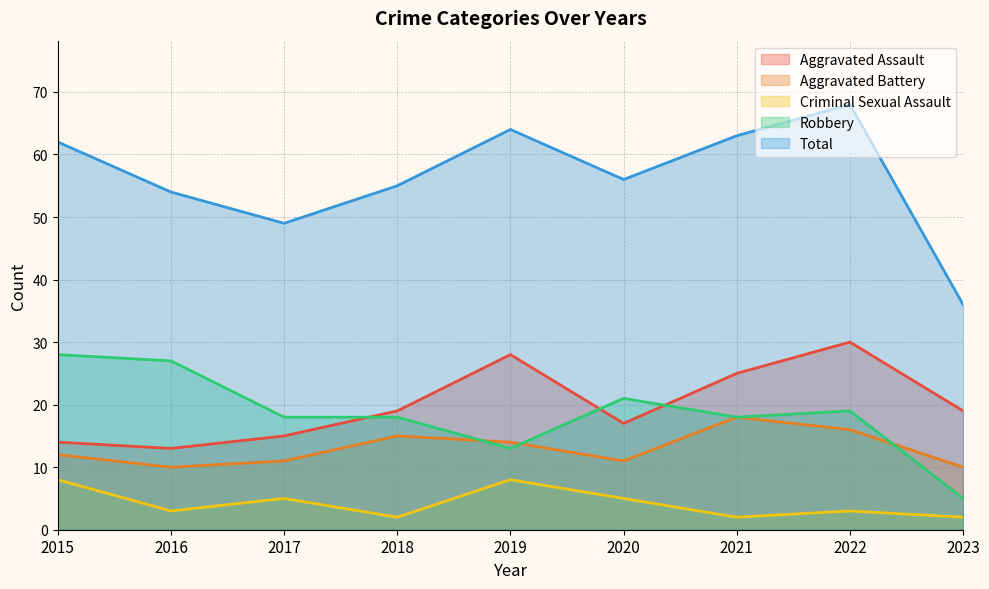

What is the average value of the Aggravated Battery series?

13